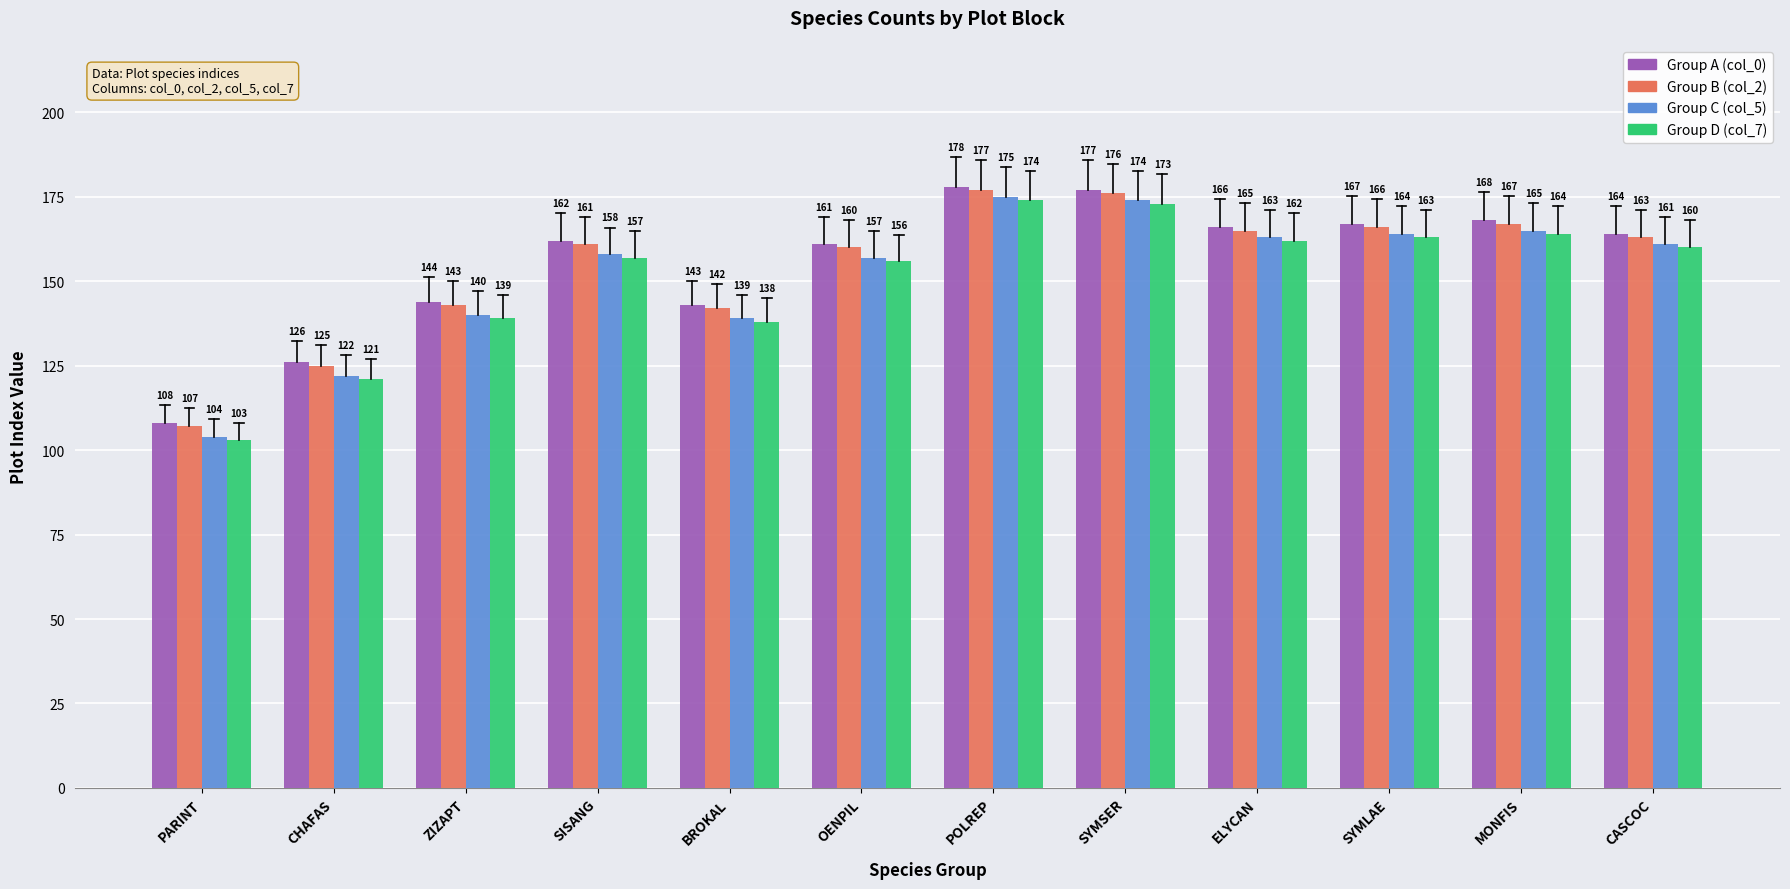

What is the difference between the highest and lowest values at OENPIL?

5